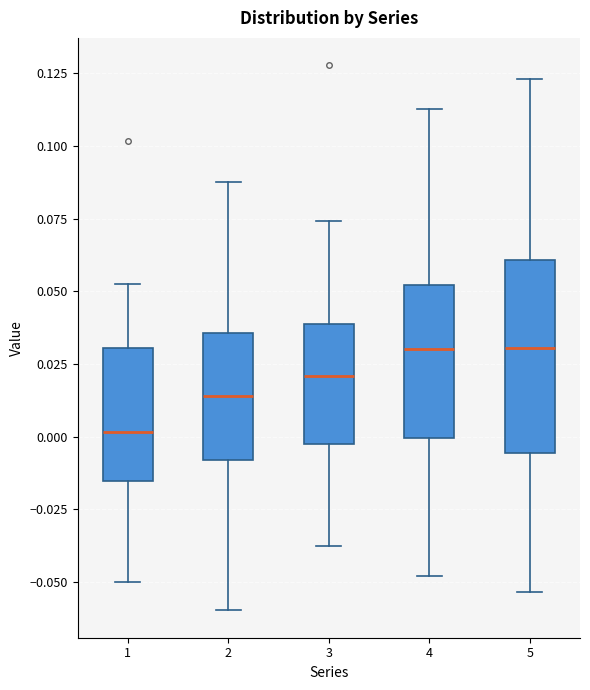

Reading left to right, transcribe this box plot: for each box, give where its median line is, the range the box spans, and where its two whiskers end, as read against the y-axis. The values are not printed on the chart, so give them approximately, as read against the axis.

1: median 0.000, box -0.015 to 0.030, whiskers -0.050 to 0.055
2: median 0.015, box -0.010 to 0.035, whiskers -0.060 to 0.090
3: median 0.020, box -0.005 to 0.040, whiskers -0.035 to 0.075
4: median 0.030, box 0.000 to 0.050, whiskers -0.050 to 0.115
5: median 0.030, box -0.005 to 0.060, whiskers -0.055 to 0.125